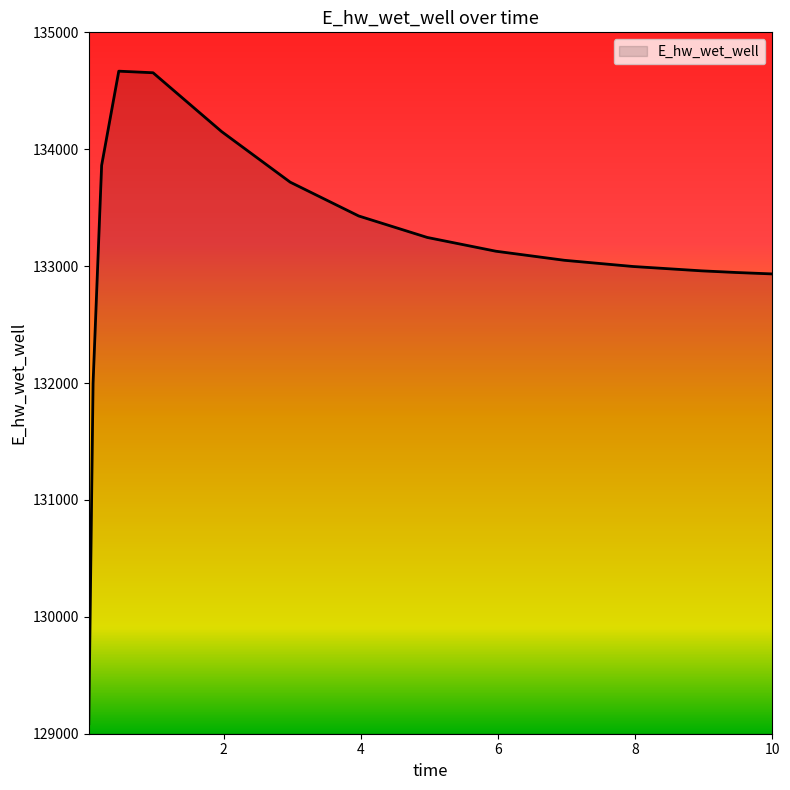

What is the difference between the maximum and minimum values?

5582.7